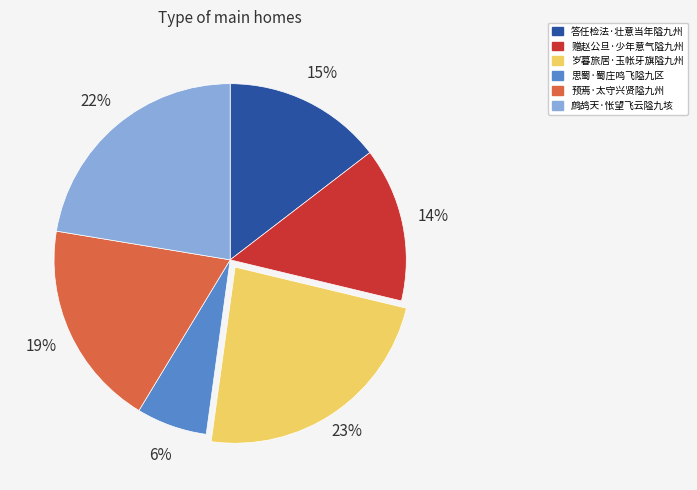

Which category has the biggest portion of the pie?

岁暮旅居·玉帐牙旗隘九州